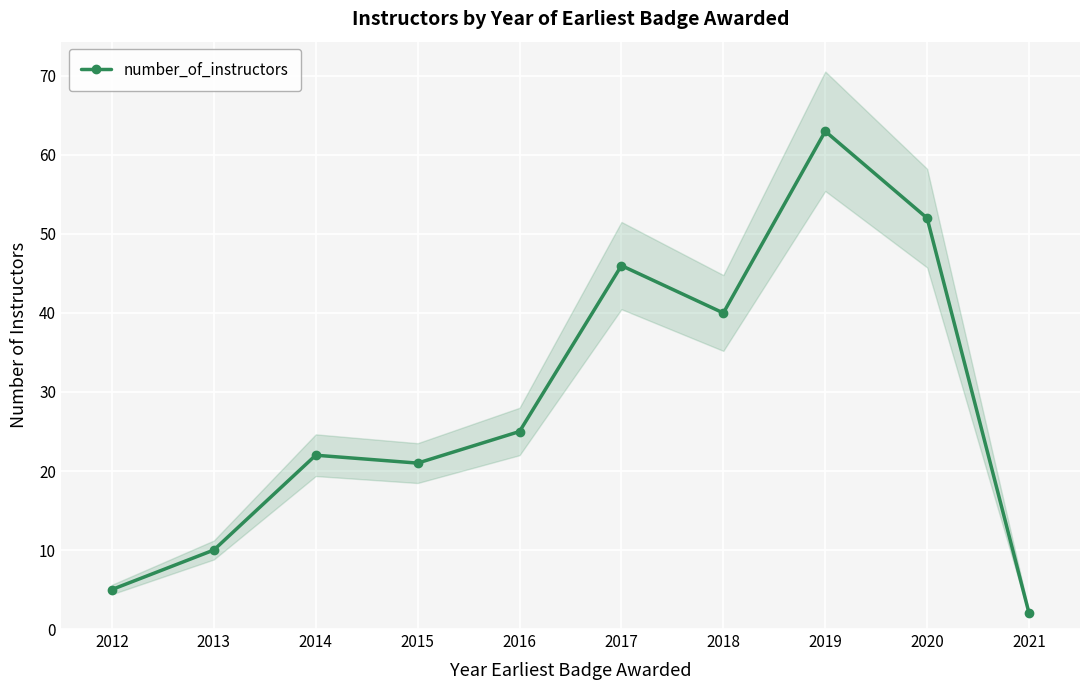

What is the change in value from 2017 to 2019?

+17